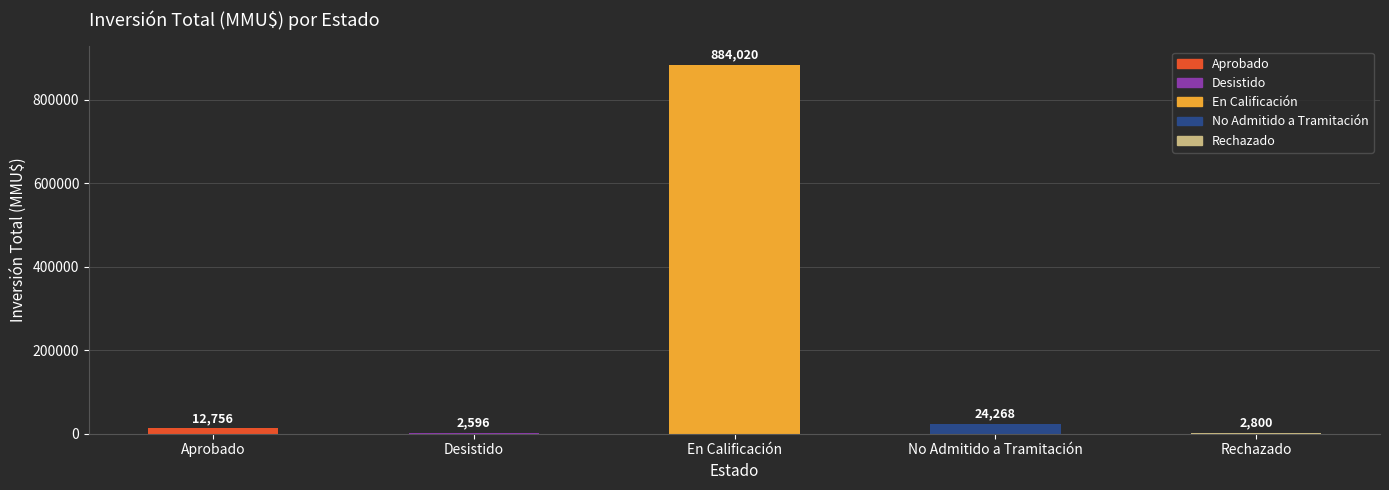

Which has a higher value, No Admitido a Tramitación or Rechazado?

No Admitido a Tramitación